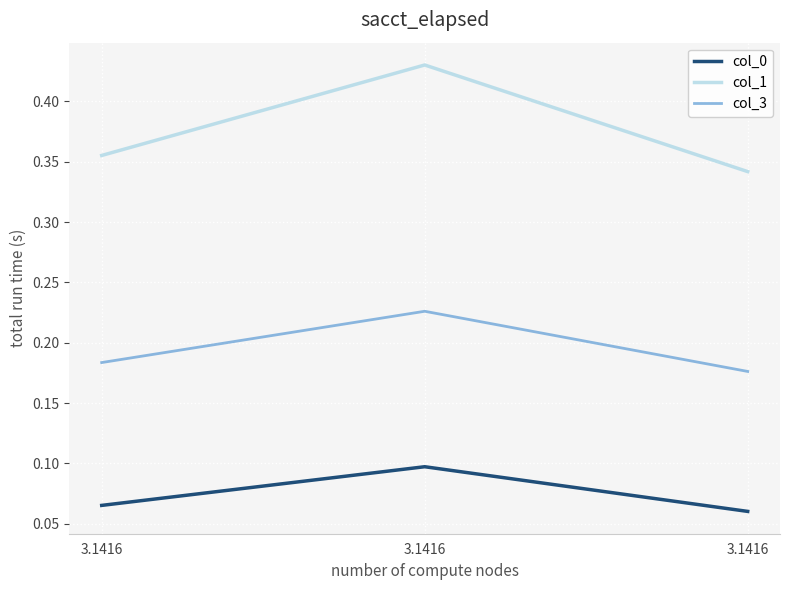

The value of col_1 at 3.1416 is 0.3. True or false?

True